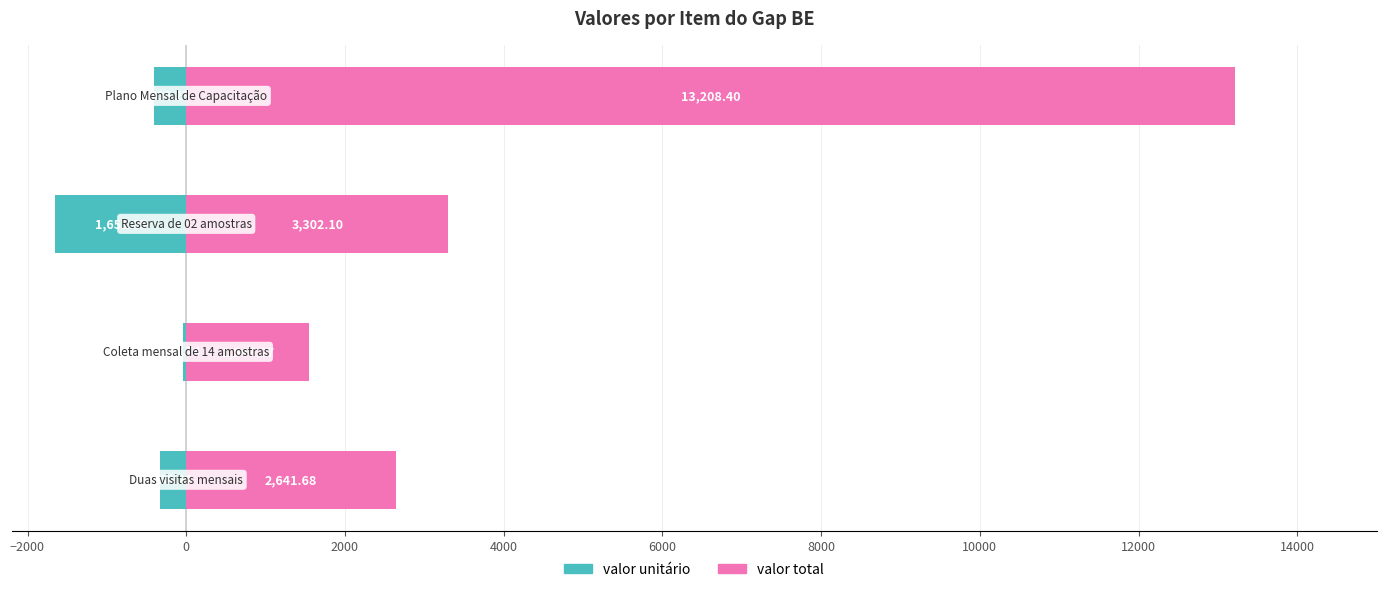

Count the number of data series in this chart.

2